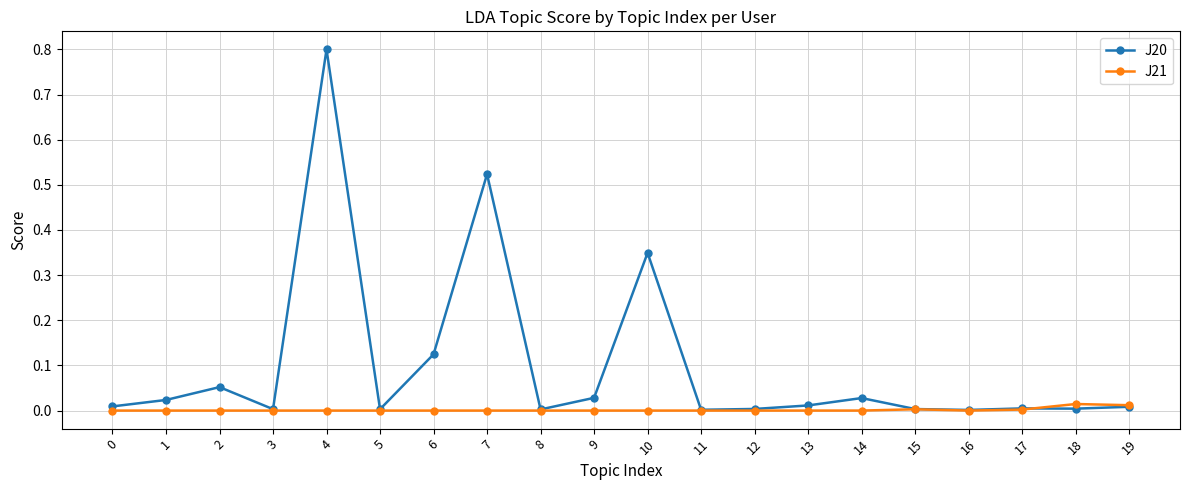

Is the value of J20 at 4 greater than the value of J21 at 8?

Yes